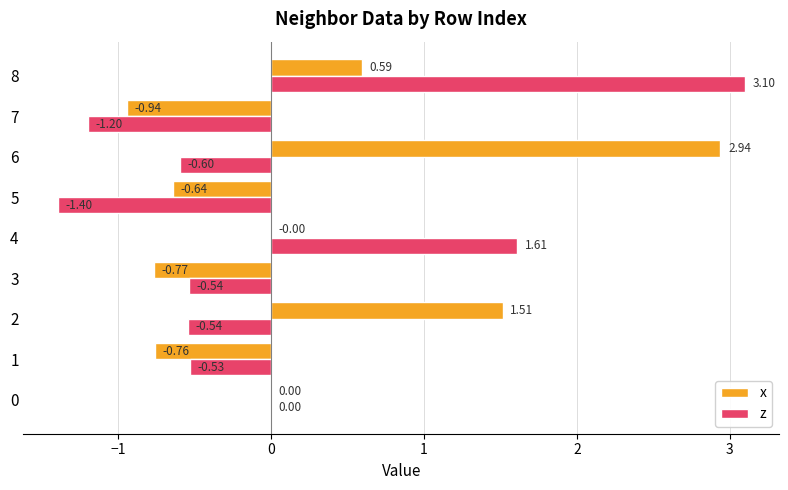

Which series changed the most between 1 and 8?

z